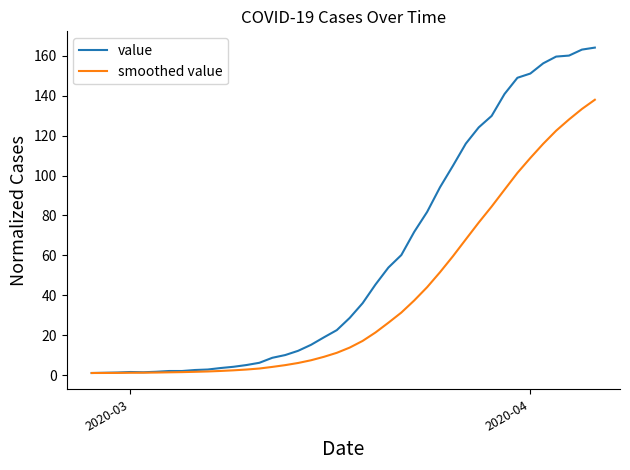

Rank the series by their maximum value, from highest to lowest.

value, smoothed value